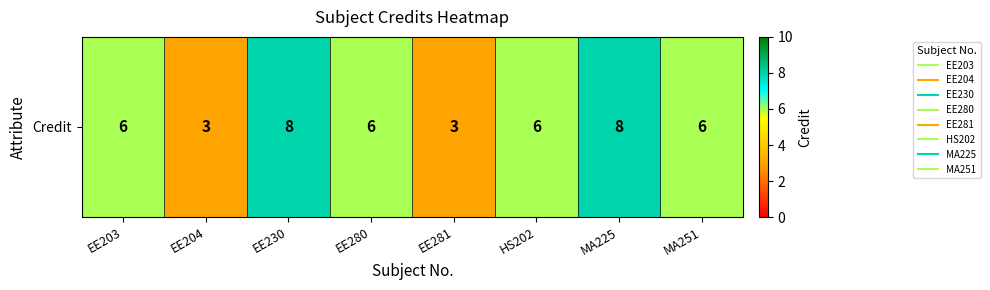

Which has a higher value, HS202 or EE203?

HS202